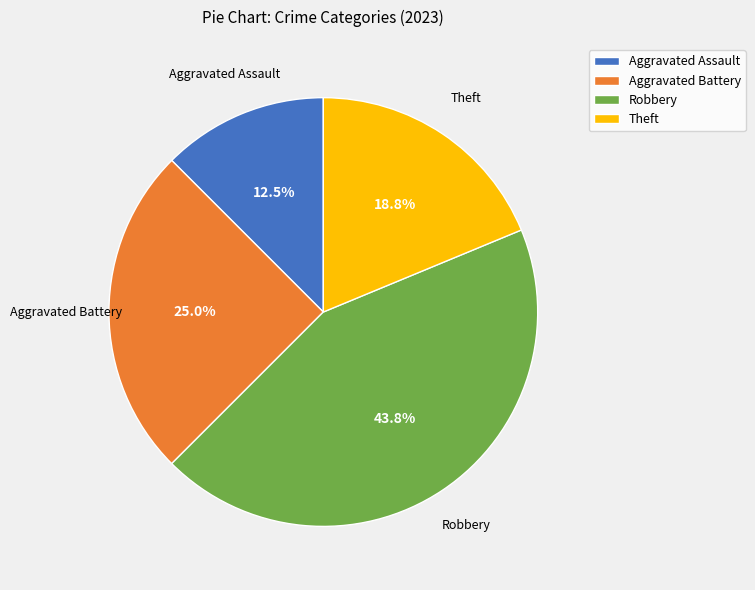

To the nearest percent, what percentage of the pie is Aggravated Battery?

25%